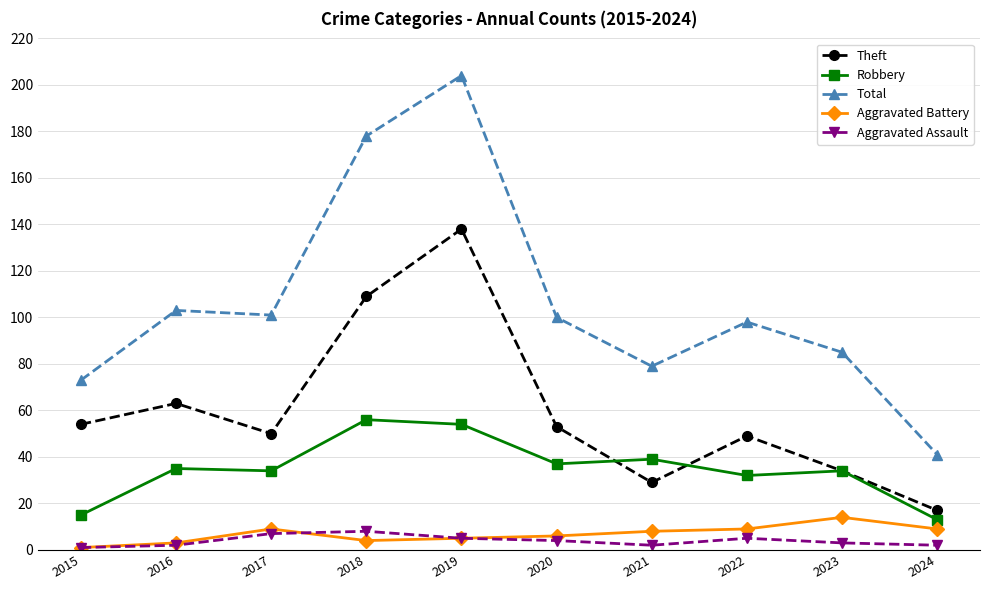

Which category has the highest value in the Aggravated Battery series?

2023